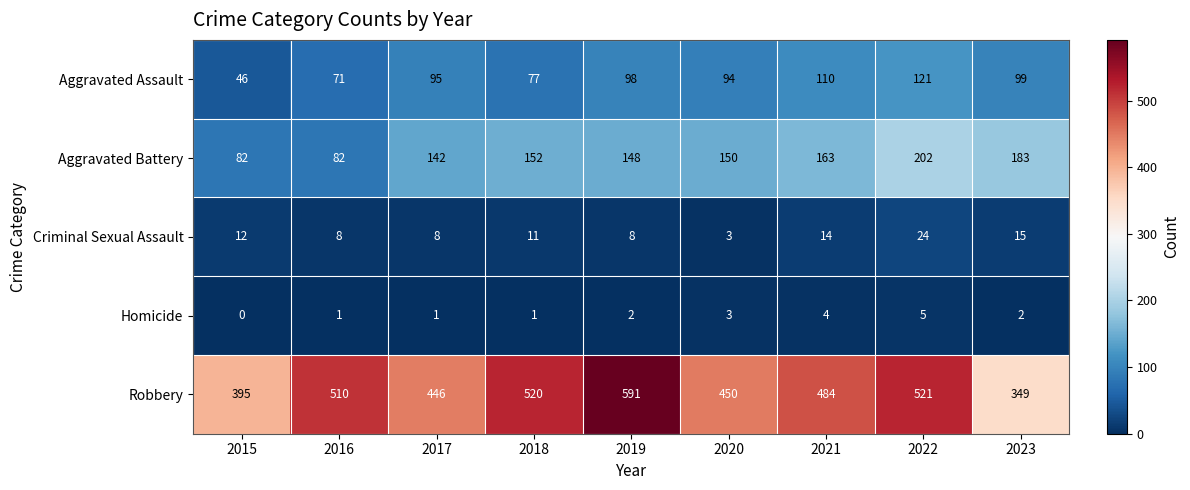

At how many categories does at least one series exceed 326?

9